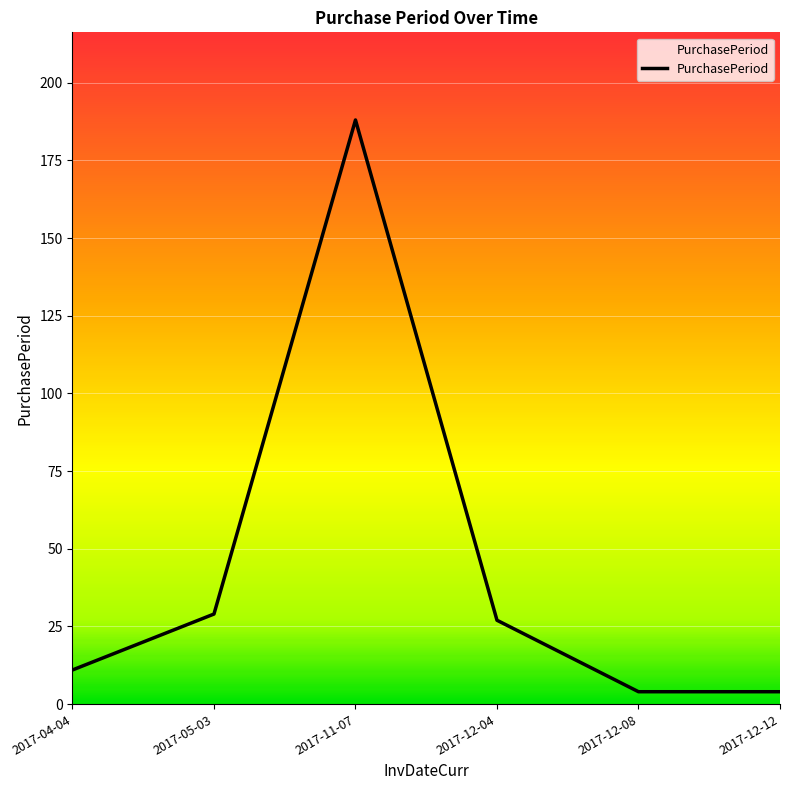

Which label corresponds to the largest value in the chart?

2017-11-07